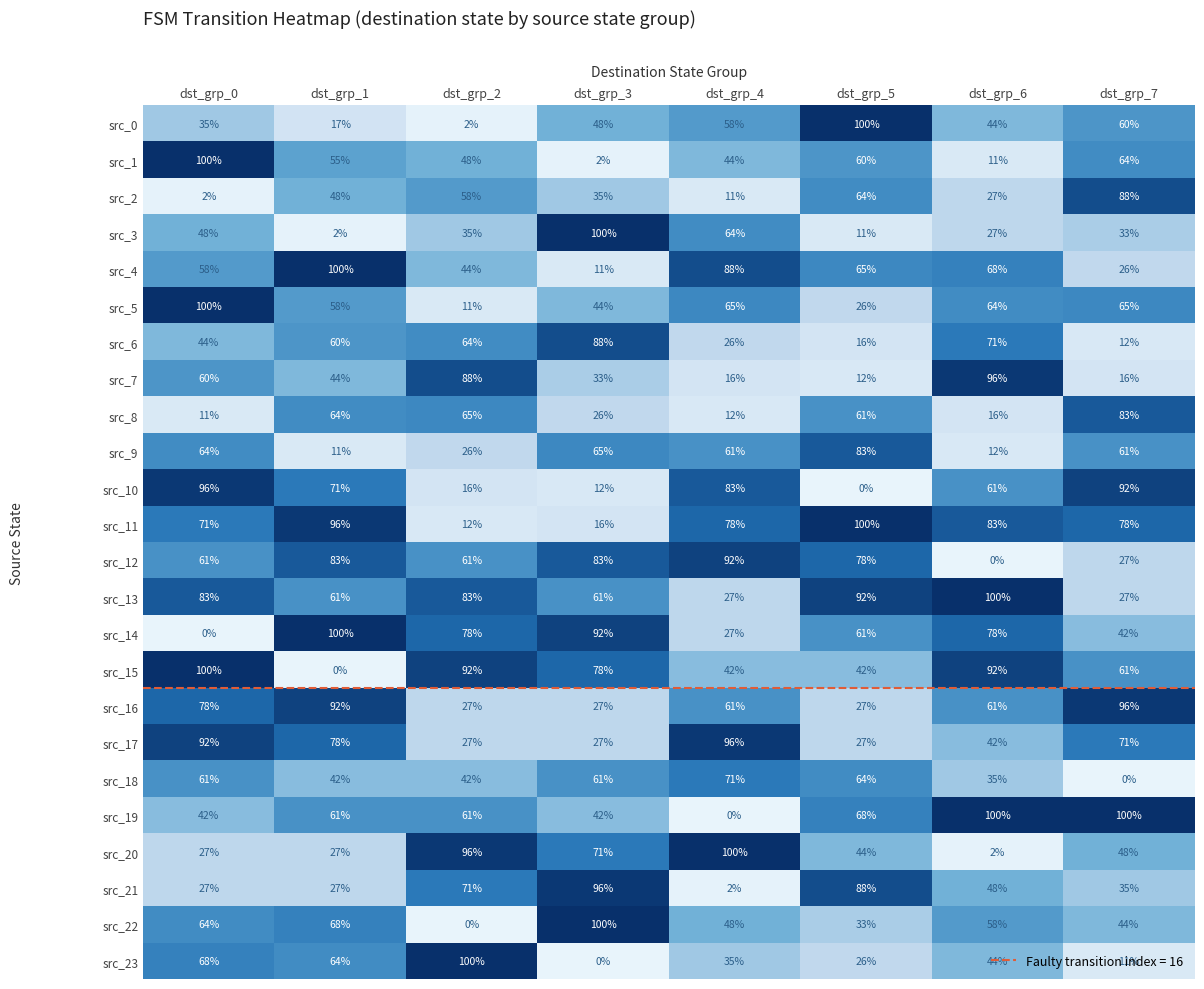

True or false: src_14 has a value of 105 at dst_grp_5.

False